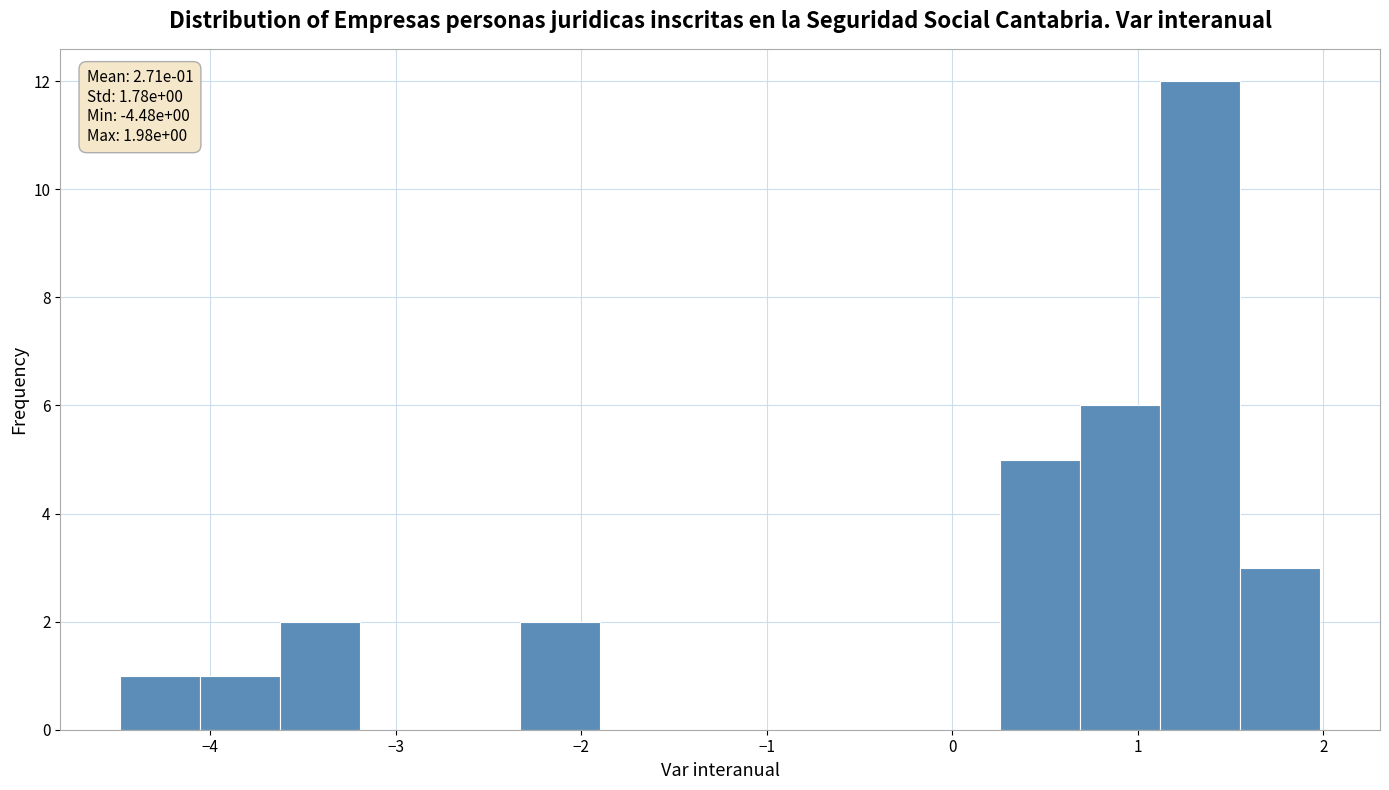

Which range on the x-axis has the tallest bar?

1.1 to 1.6